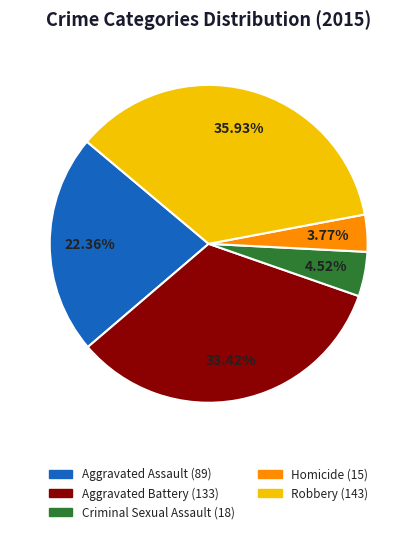

What percentage is the Robbery slice, to the nearest percent?

36%